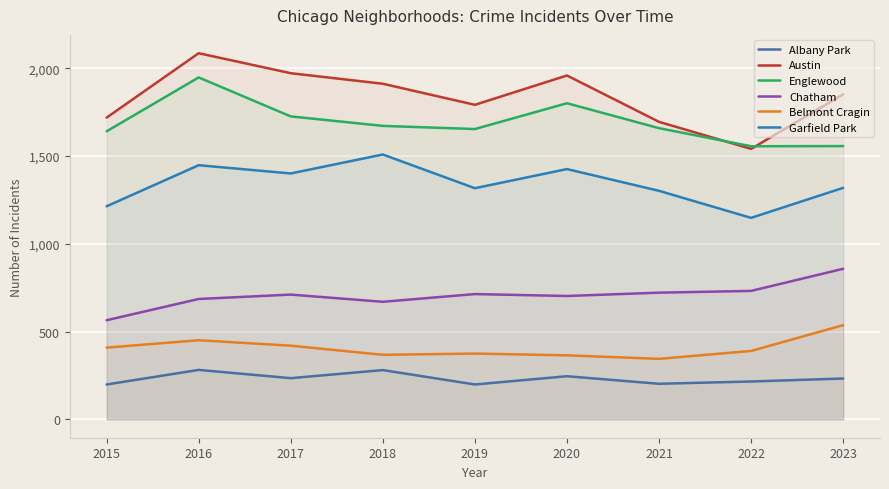

What is the spread (max minus min) of values at 2019?

1593